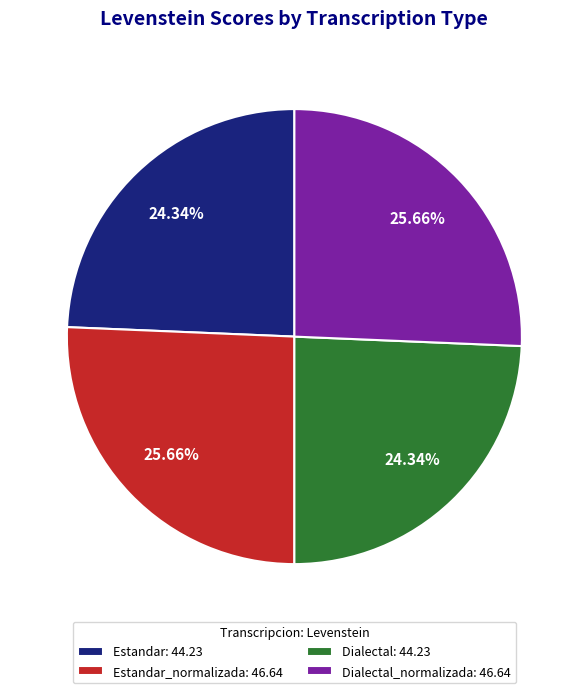

Is there any slice that represents more than half of the pie?

No